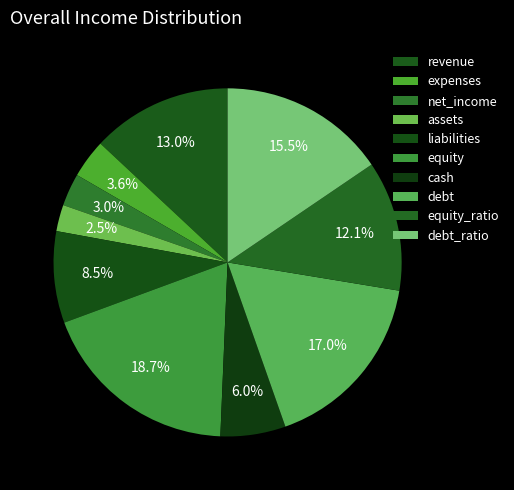

Which slice is the smallest?

assets